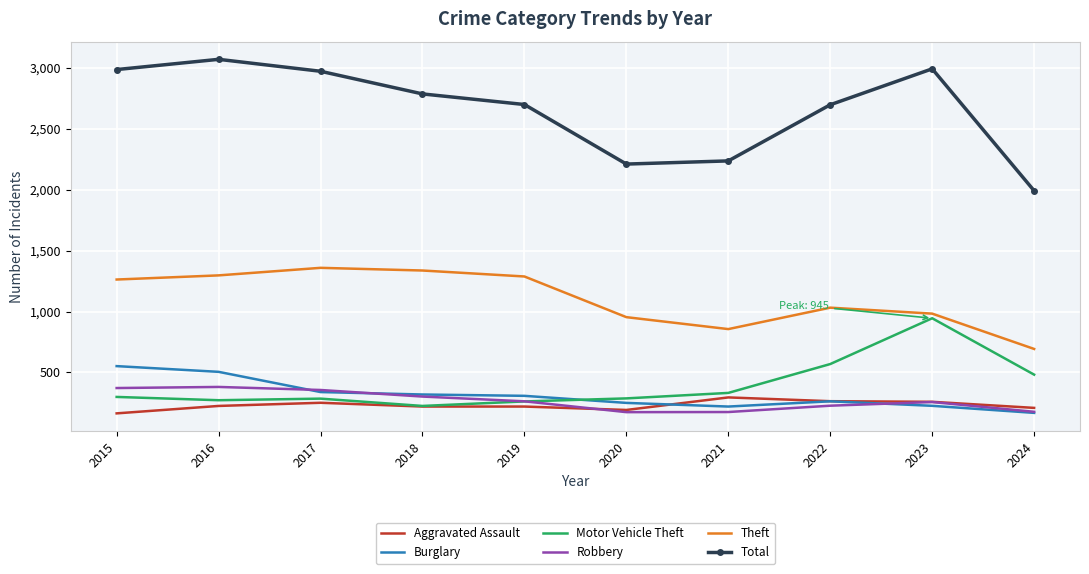

True or false: Theft and Total cross at least once.

False